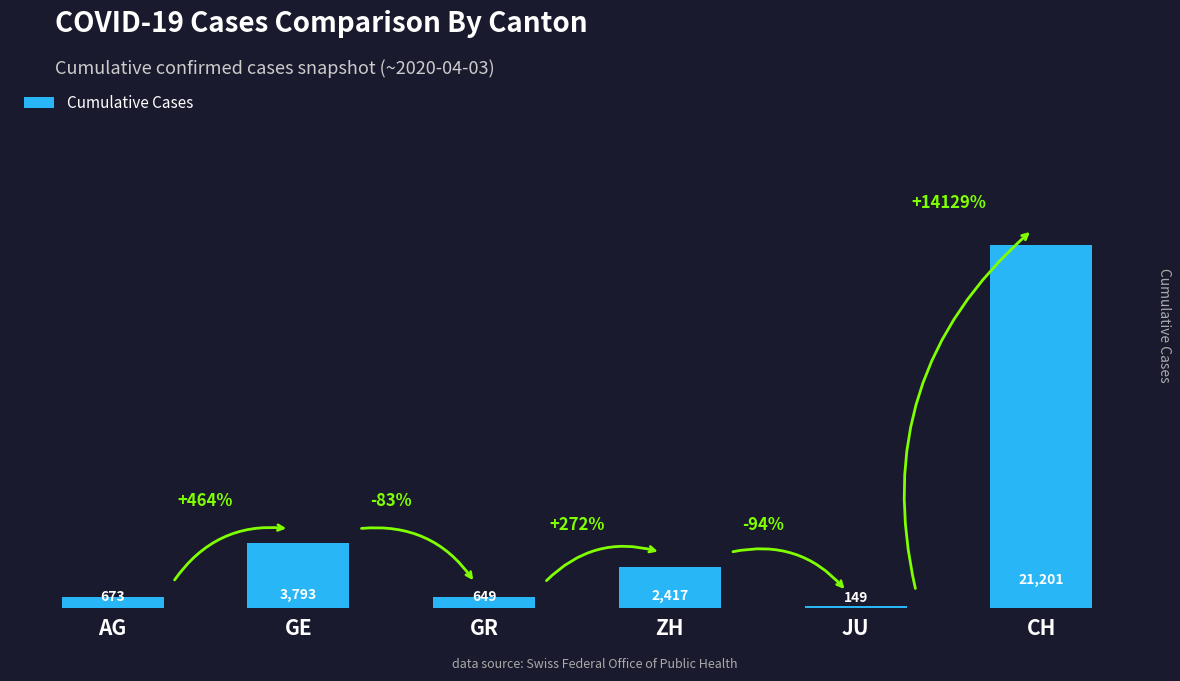

List the labels in order of value, largest first.

CH, GE, ZH, AG, GR, JU